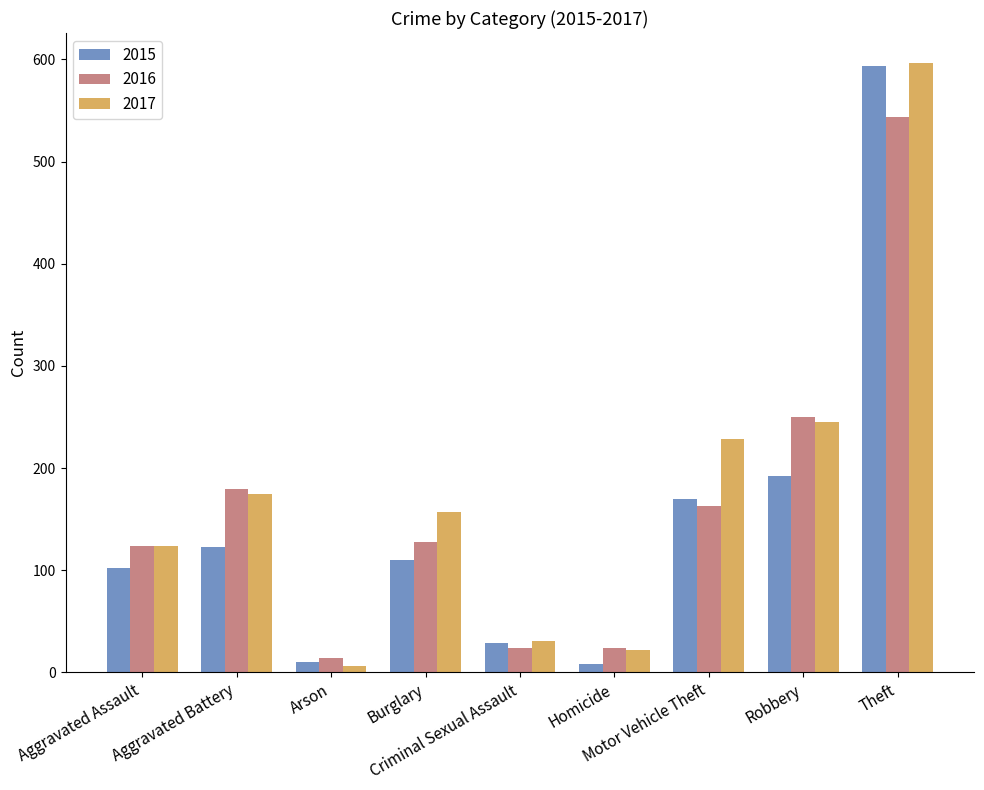

How many data points in 2016 are less than 128?

4